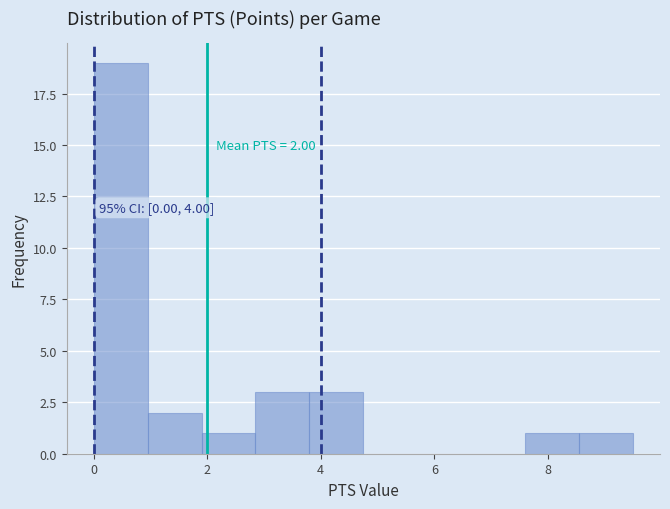

Which range on the x-axis has the tallest bar?

0.00 to 0.95